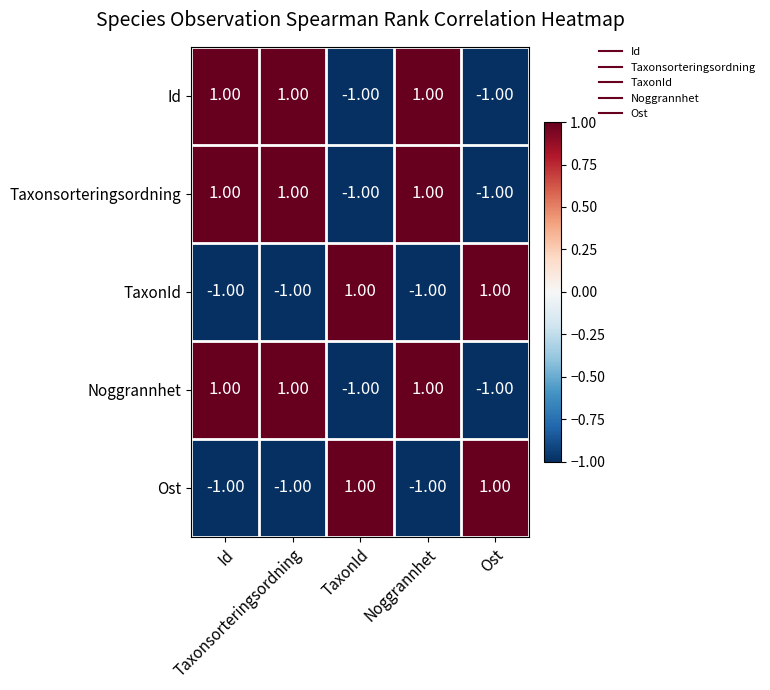

What is the maximum value shown in the chart?

1